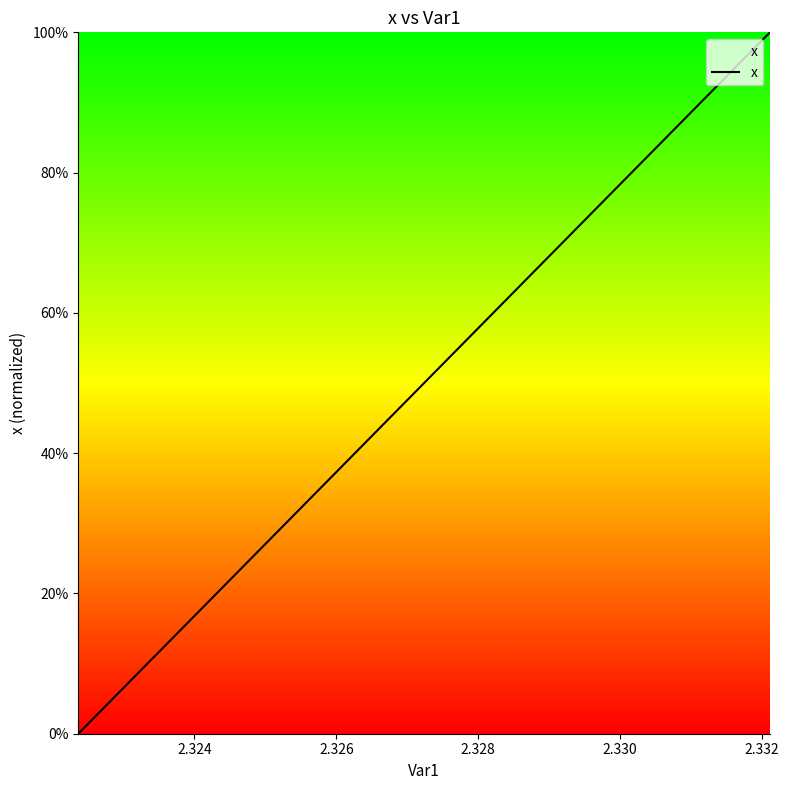

Does the chart display data point markers on the line(s)?

No